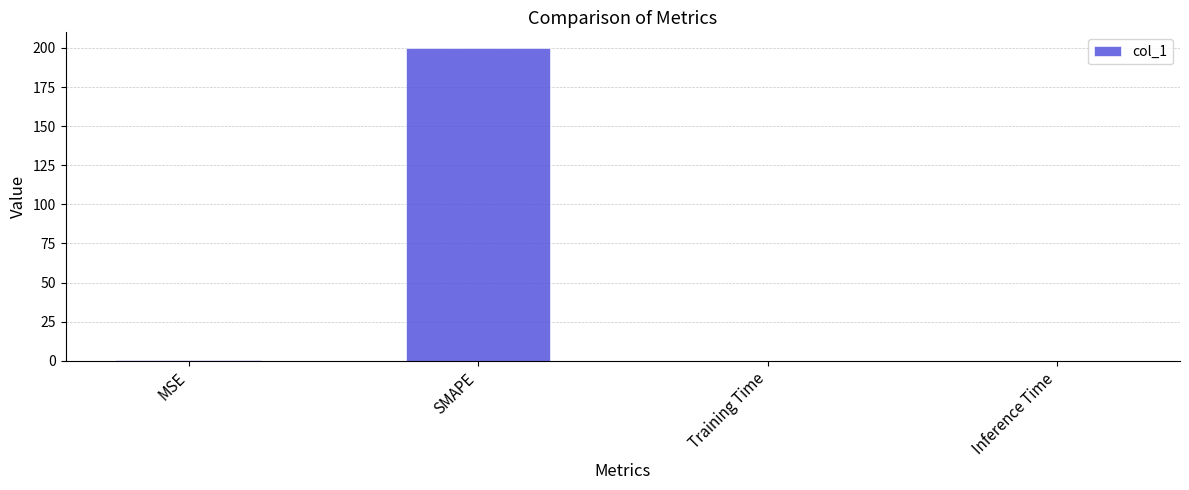

True or false: the data shows 0.0 at Inference Time.

True